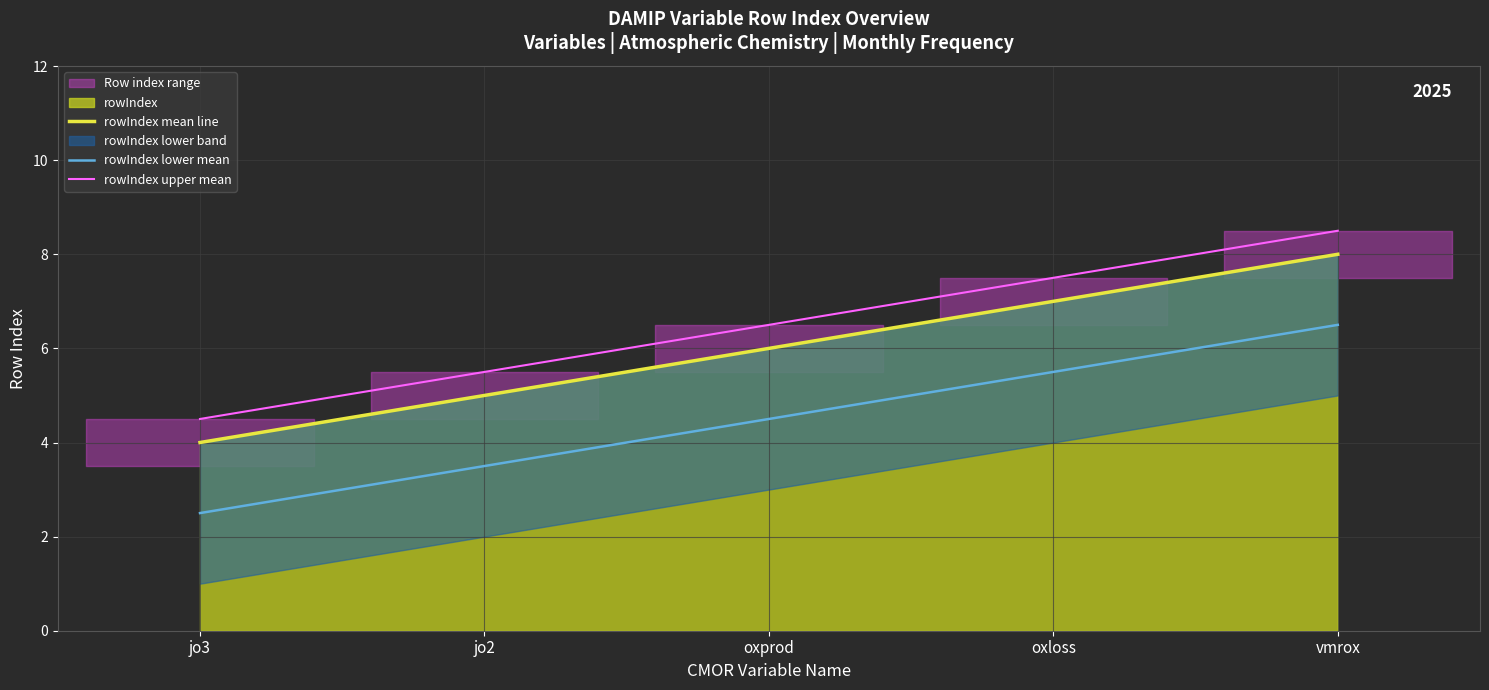

What is the sum of the rowIndex mean line values at jo3 and oxprod?

10.0